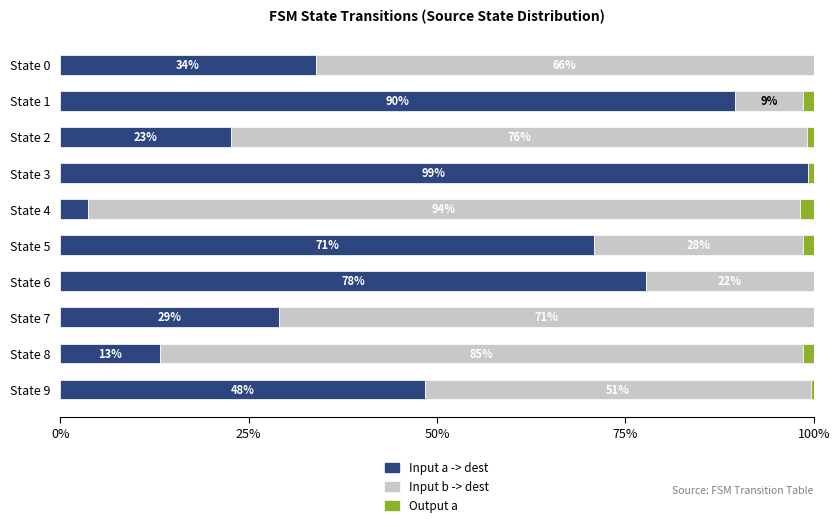

What is the total value across all series at State 5?

100.0